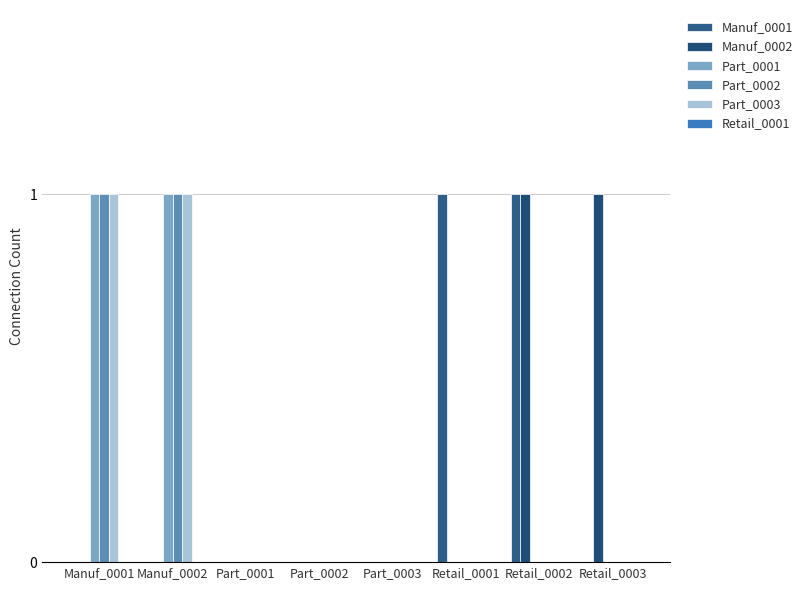

List the labels in order of Manuf_0001 value, largest first.

Retail_0001, Retail_0002, Manuf_0001, Manuf_0002, Part_0001, Part_0002, Part_0003, Retail_0003